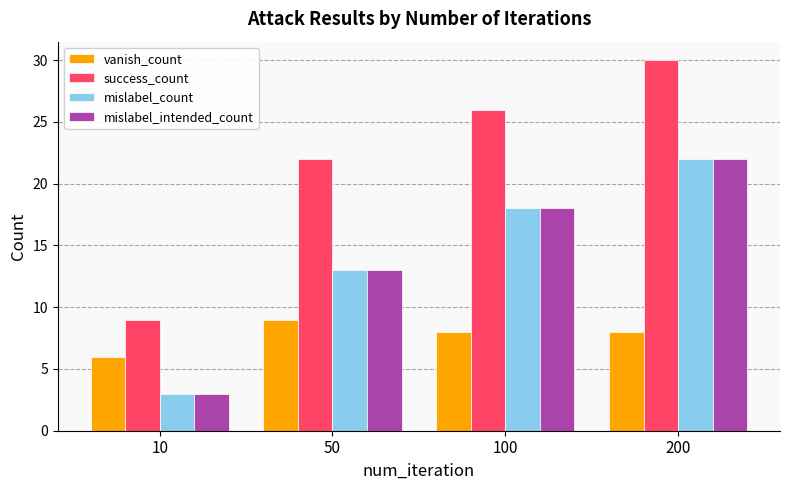

Count the number of data series in this chart.

4